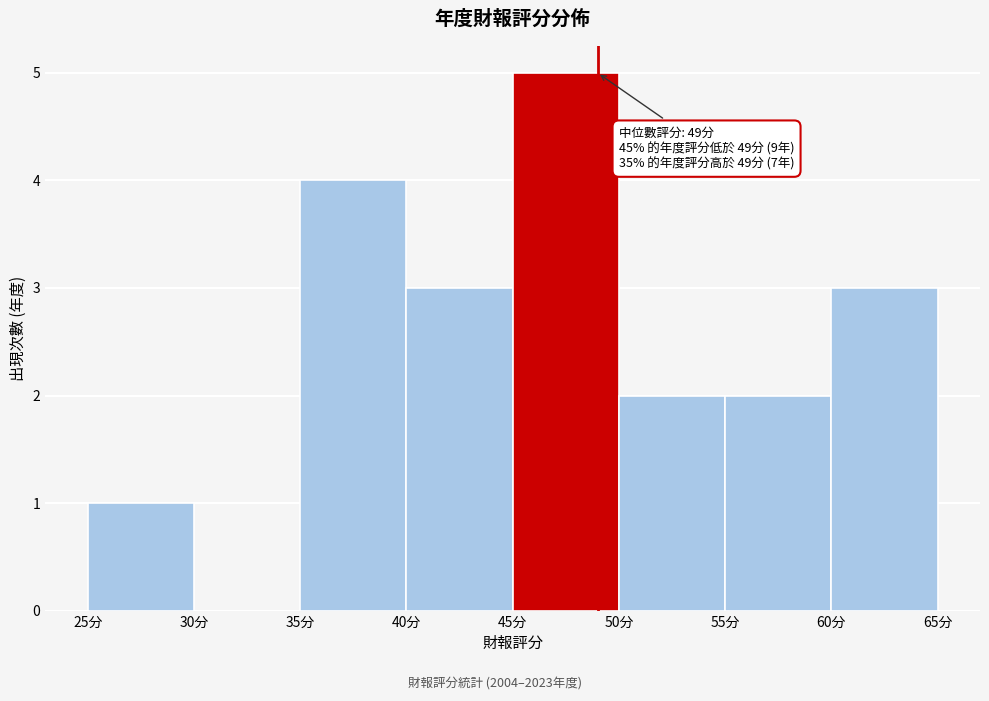

Over which range of the x-axis is the bar tallest?

45 to 50